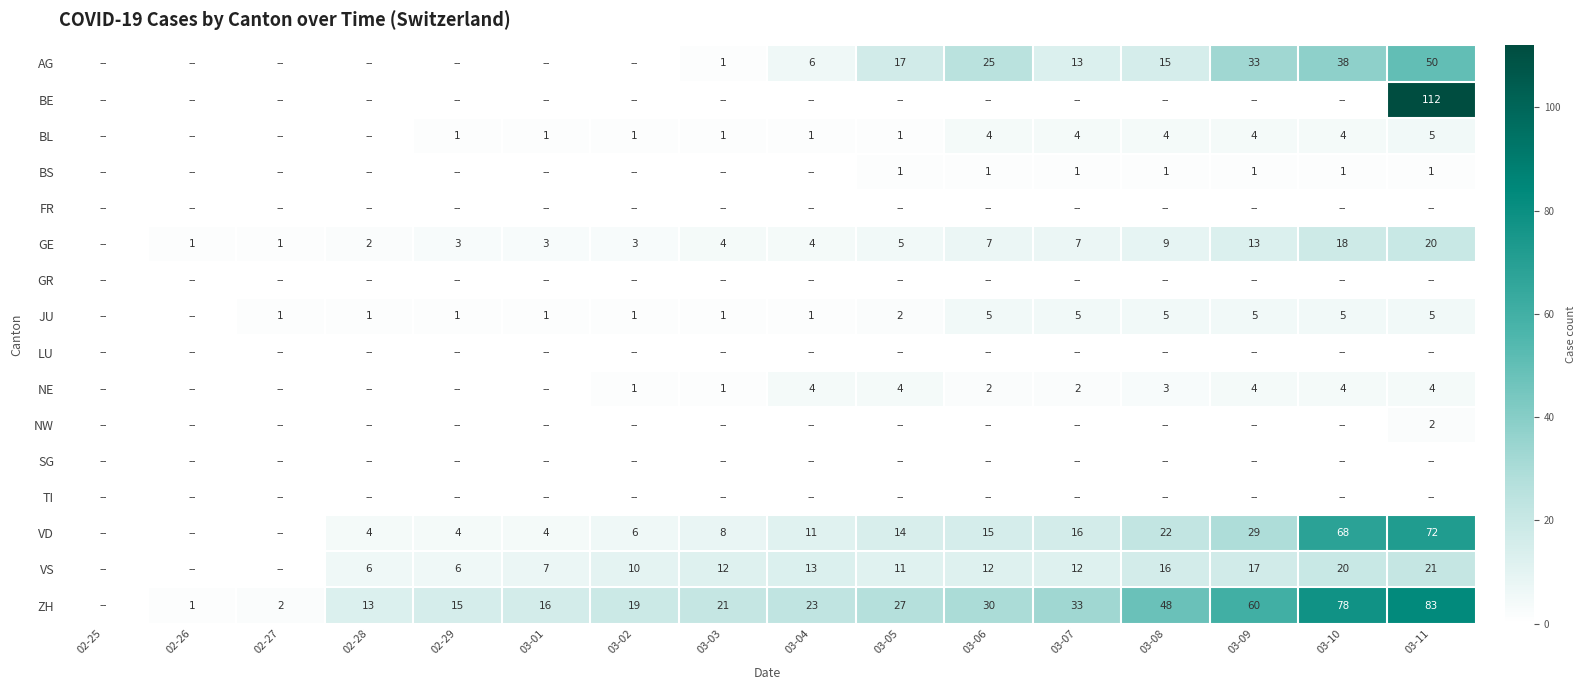

Is it true that ZH equals 39 at 03-09?

False